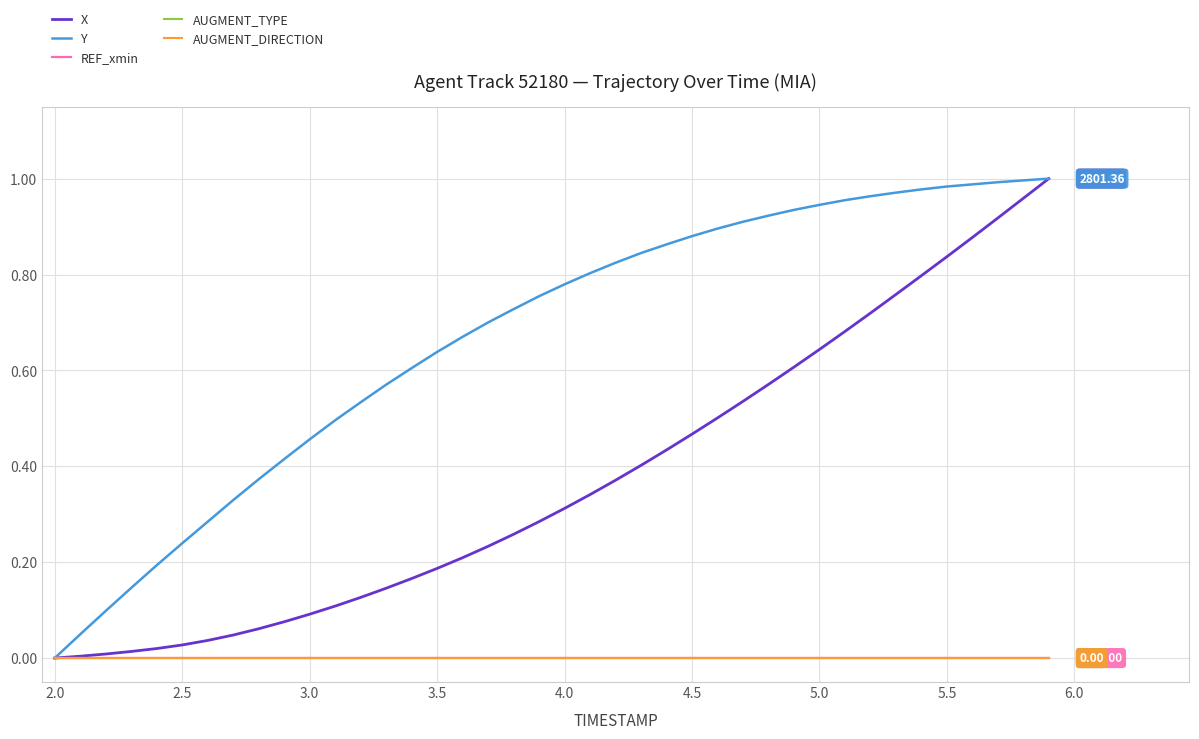

Which series has the largest total across all categories?

Y